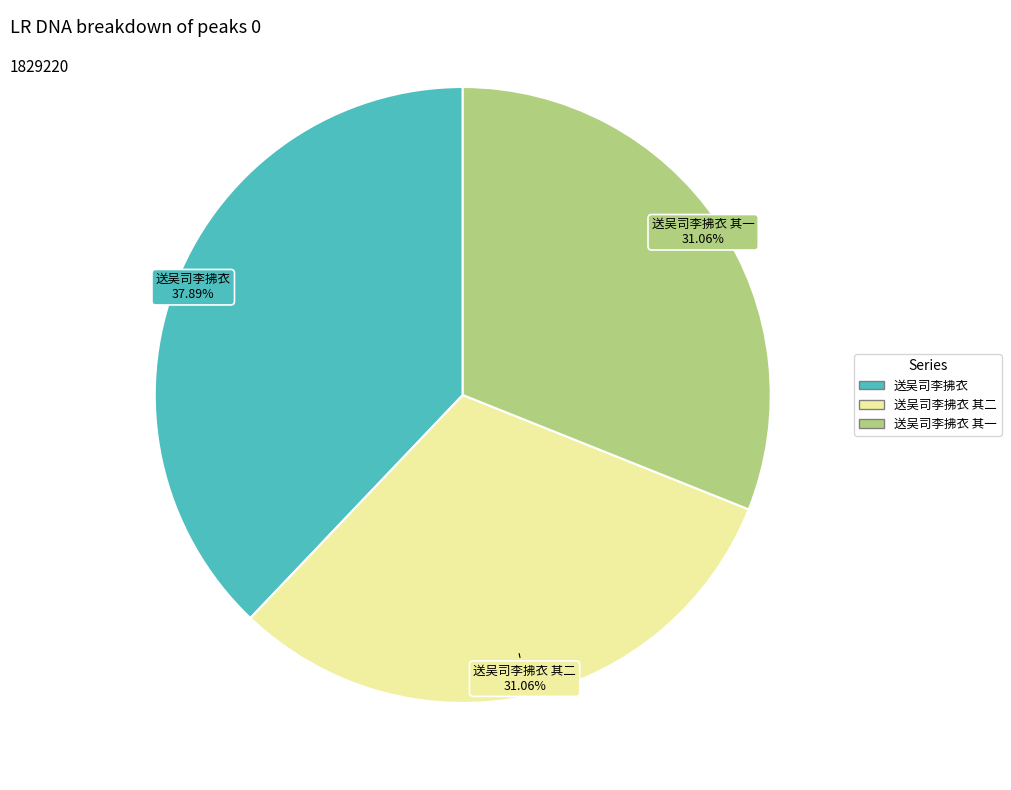

Does any single category account for the majority?

No